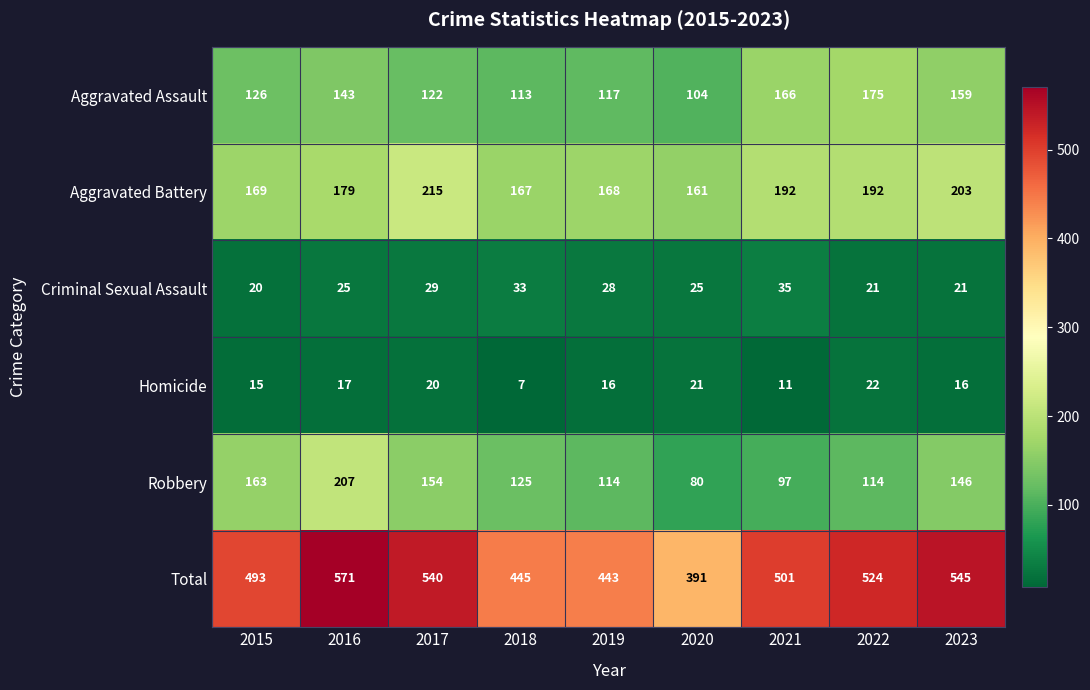

What is the lowest value of the Aggravated Assault series?

104